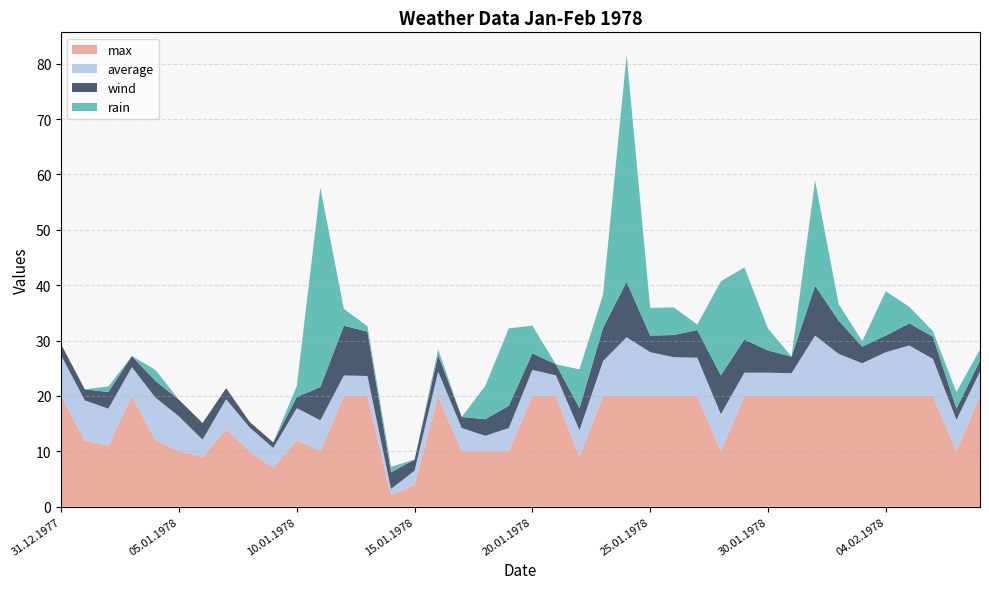

Reading left to right, extract all data points from this chart.

max: 20.0	12.0	11.0	20.0	12.0	10.0	9.0	14.0	10.0	7.0	12.0	10.0	20.0	20.0	2.0	4.0	20.0	10.0	10.0	10.0	20.0	20.0	9.0	20.0	20.0	20.0	20.0	20.0	10.0	20.0	20.0	20.0	20.0	20.0	20.0	20.0	20.0	20.0	10.0	20.0
average: 7.3	7.2	6.7	5.2	7.7	6.3	3.1	5.4	4.3	3.6	5.8	5.6	3.7	3.6	1.2	2.5	4.4	4.2	2.8	4.2	4.7	3.7	4.8	6.3	10.6	7.9	7.0	6.9	6.7	4.2	4.2	4.1	10.9	7.6	5.9	7.9	9.1	6.7	5.7	4.4
wind: 2.0	2.0	3.0	2.0	3.0	3.0	3.0	2.0	1.0	1.0	2.0	6.0	9.0	8.0	3.0	2.0	3.0	2.0	3.0	4.0	3.0	2.0	4.0	6.0	10.0	3.0	4.0	5.0	7.0	6.0	4.0	3.0	9.0	6.0	3.0	3.0	4.0	4.0	2.0	2.0
rain: 0.0	0.0	1.0	0.0	2.0	0.0	0.0	0.0	0.0	0.0	2.0	36.0	3.0	1.0	1.0	0.0	1.0	0.0	6.0	14.0	5.0	0.0	7.0	6.0	41.0	5.0	5.0	1.0	17.0	13.0	4.0	0.0	19.0	3.0	1.0	8.0	3.0	1.0	3.0	2.0